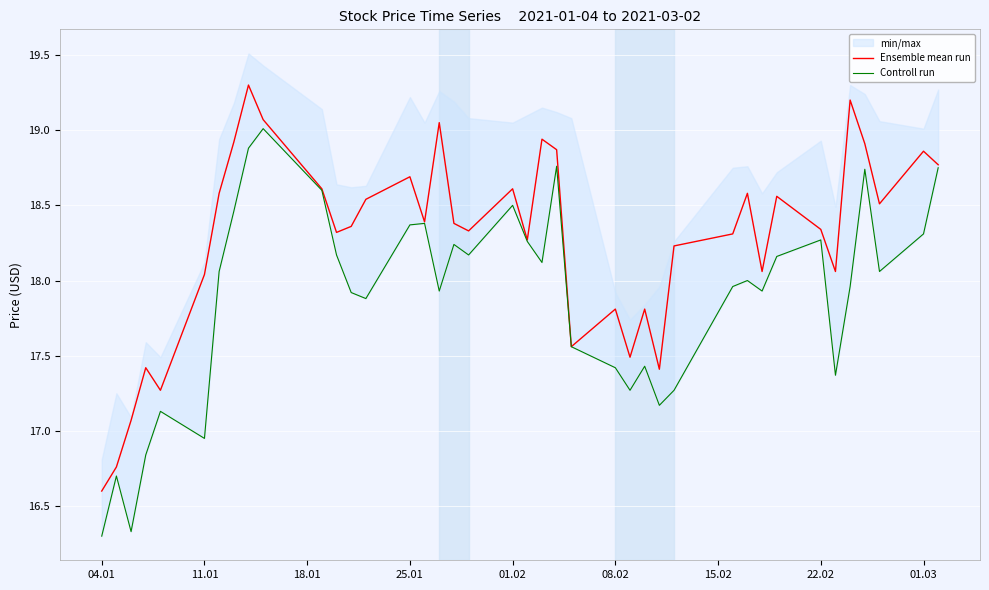

True or false: Ensemble mean run has a value of 8.1 at 01.03.

False